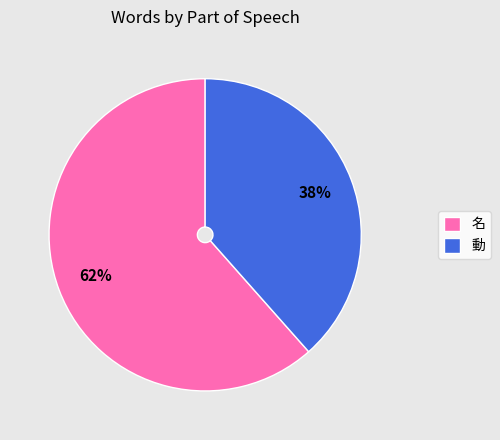

To the nearest percent, what is the average slice percentage?

50%